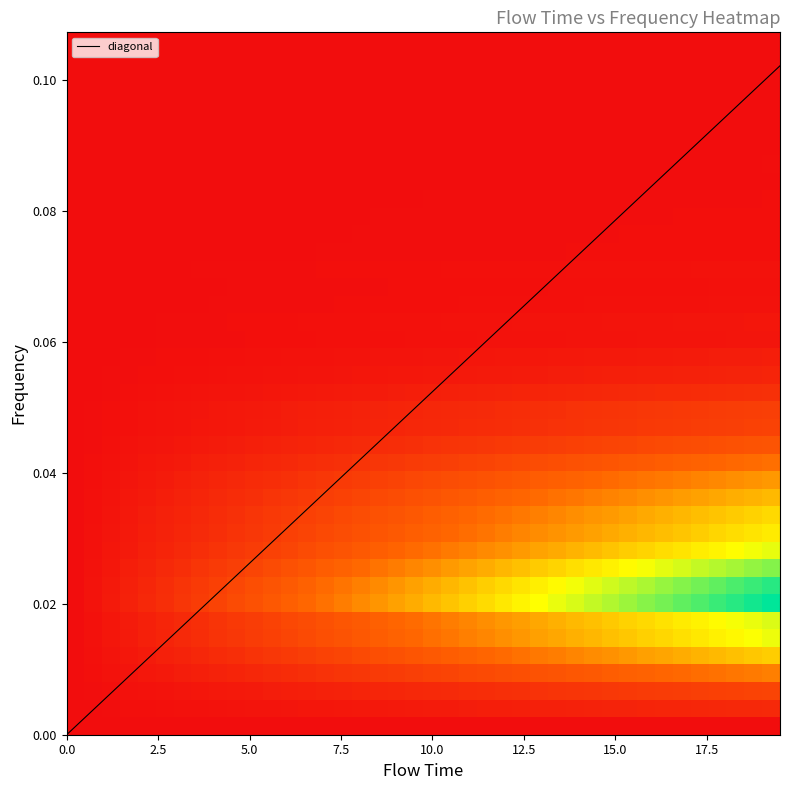

How many positive values are there?

39